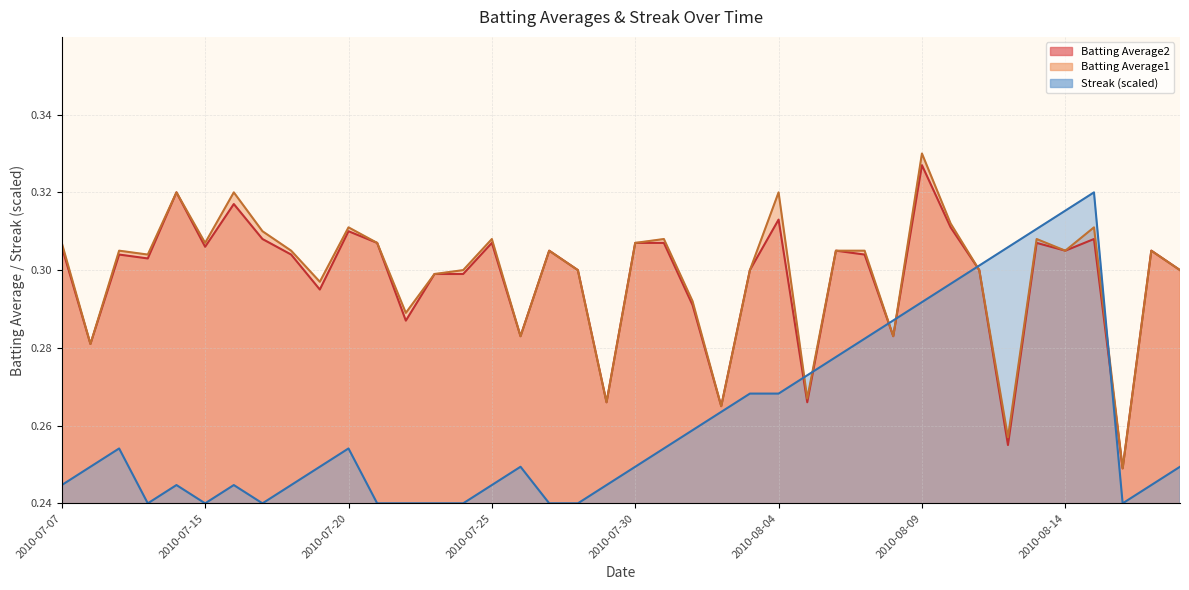

What is the maximum value shown in the chart?

0.3